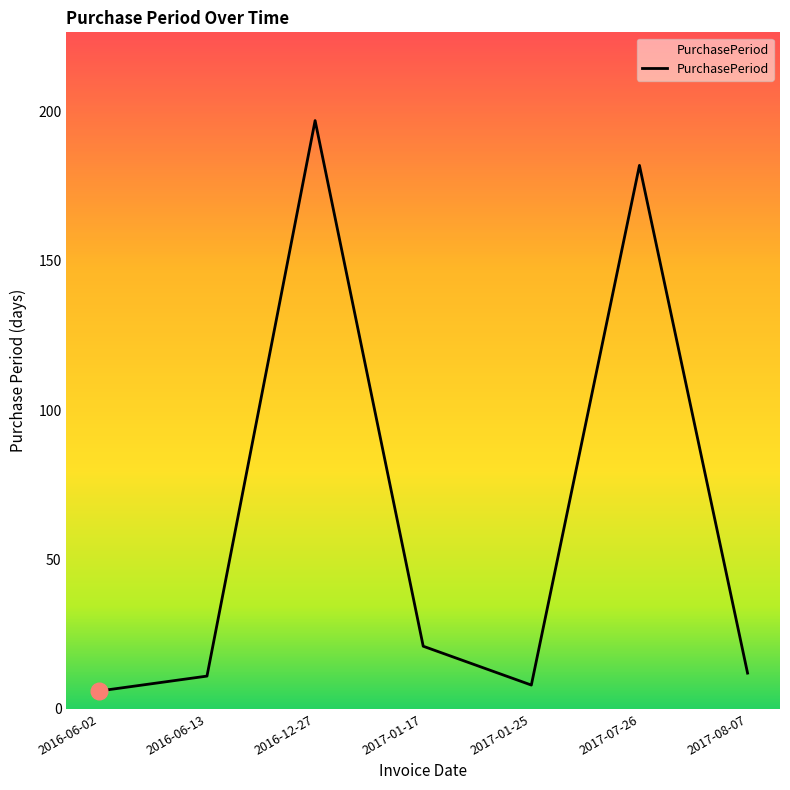

Where is the first local minimum?

2017-01-25